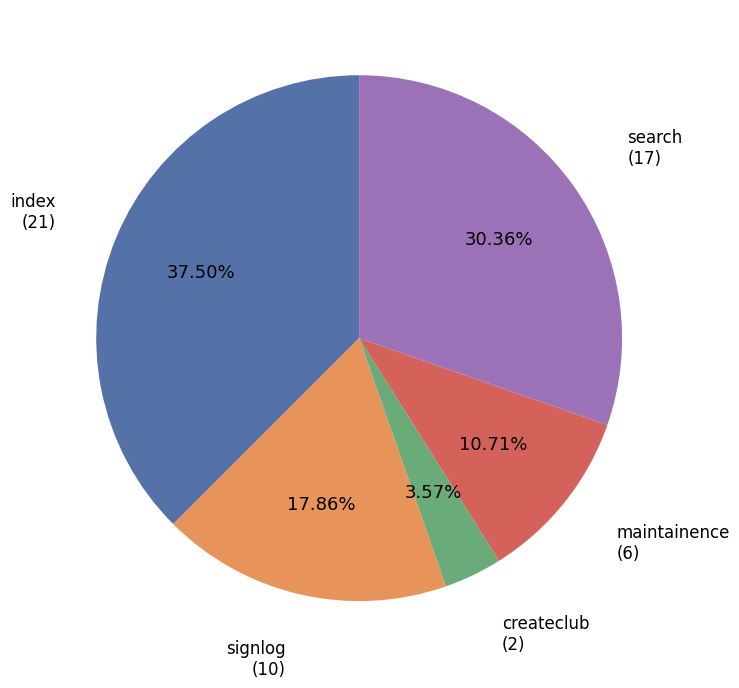

Does any single category account for the majority?

No